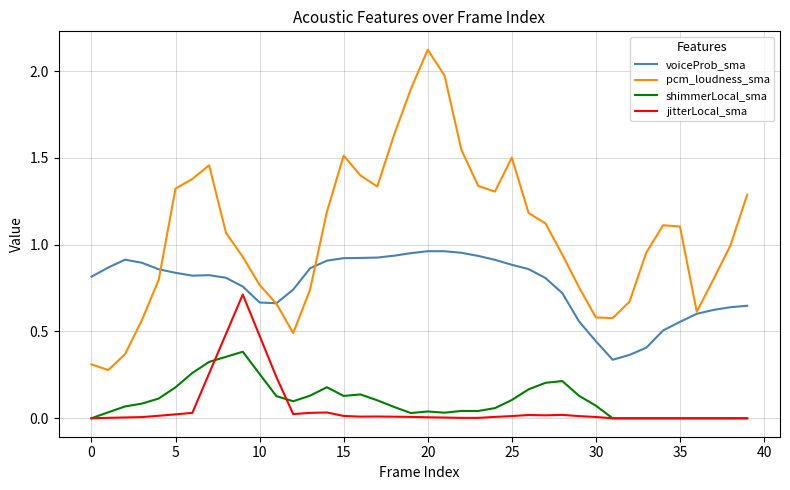

What is the highest value of the pcm_loudness_sma series?

2.1